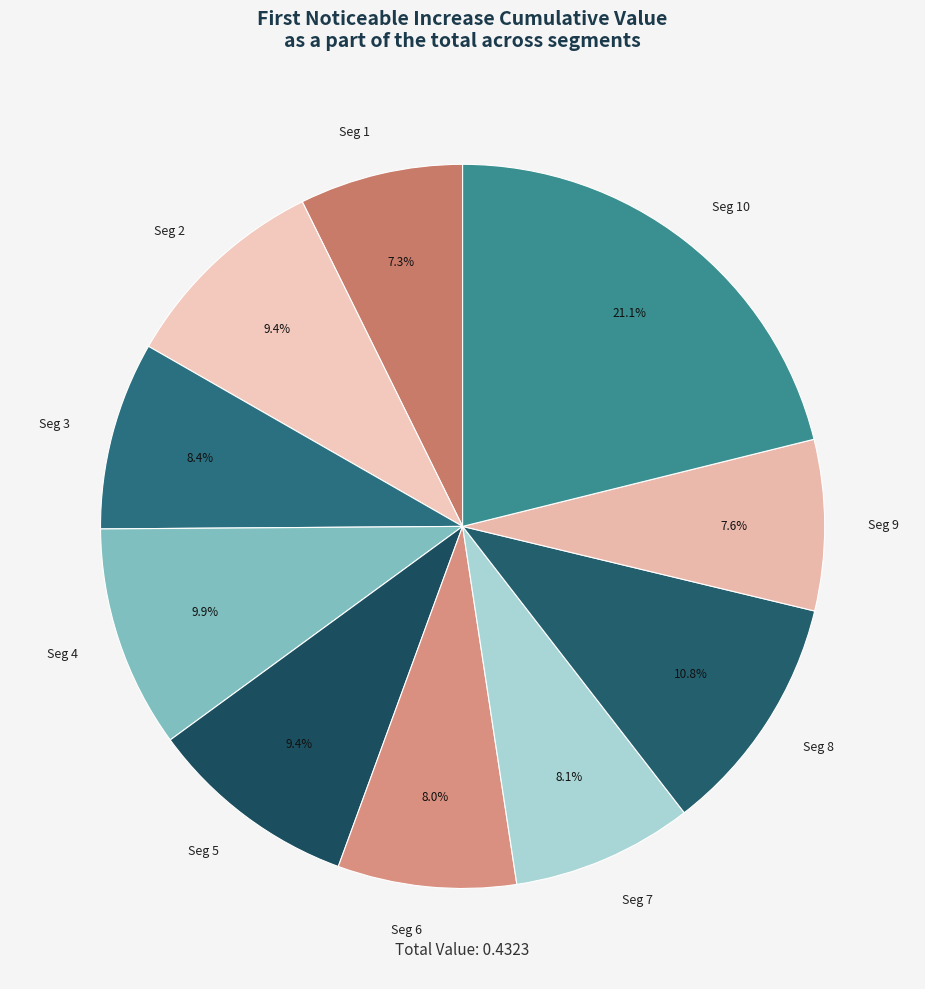

What is the largest slice in the pie chart?

Seg 10